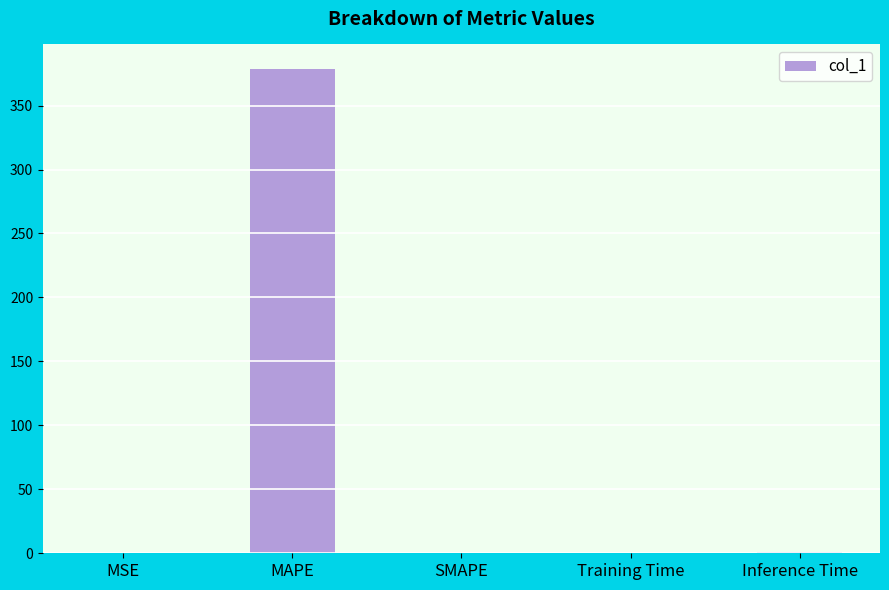

What is the sum of all values?

379.9